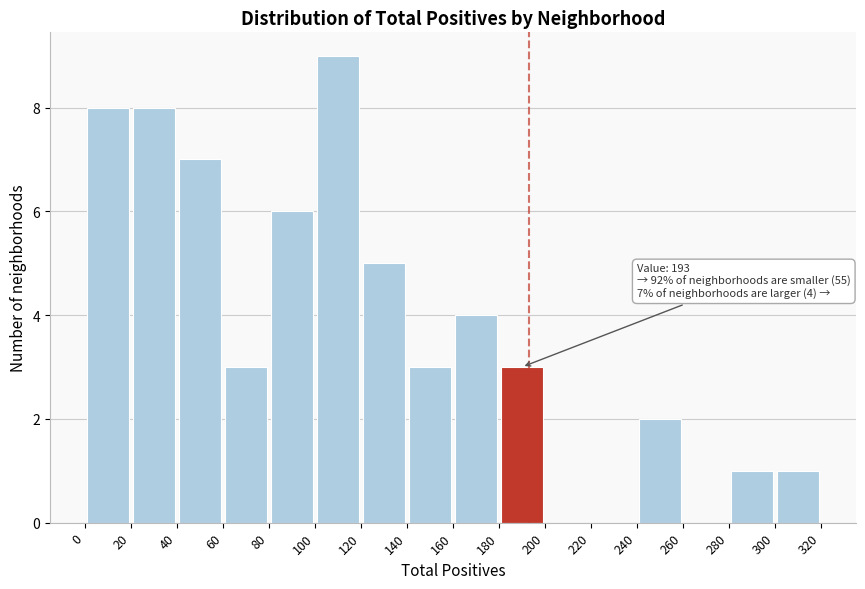

Over which range of the x-axis is the bar tallest?

100 to 120